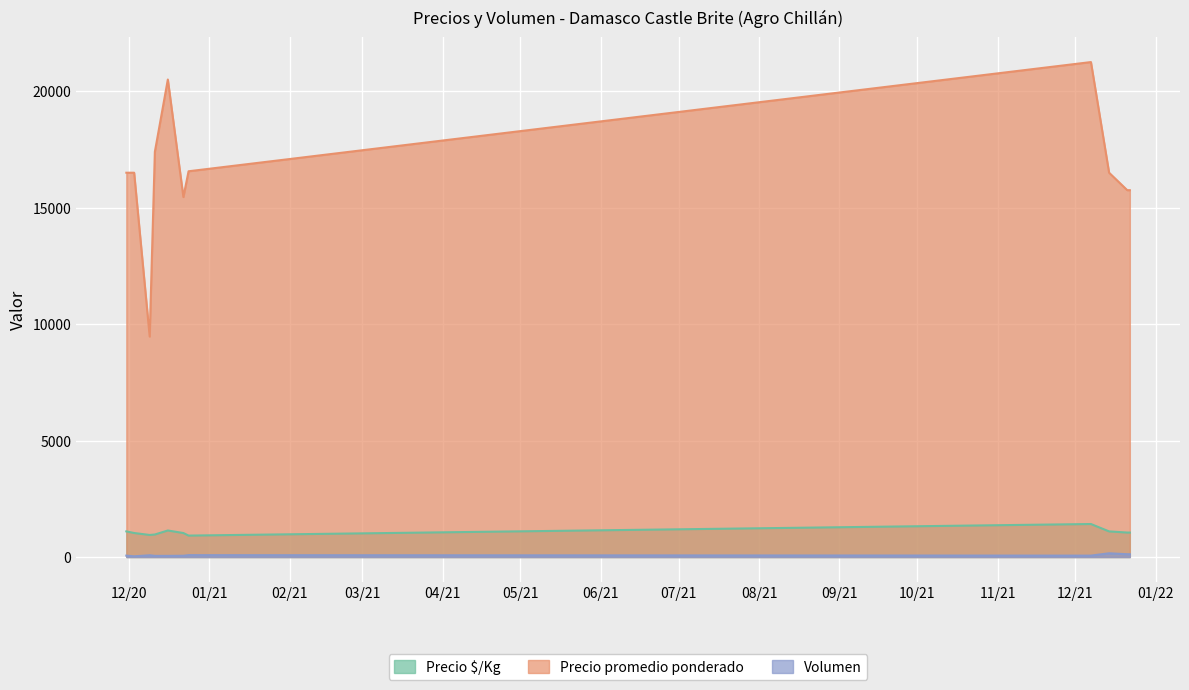

Reading right to left, extract all data points from this chart.

Precio $/Kg: 1050	1050	1100	1417	920	1030	1139	967	947	1031	1100
Precio promedio ponderado: 15750	15750	16500	21250	16562	15455	20500	17400	9467	16500	16500
Volumen: 120	120	160	60	80	55	50	50	75	30	60